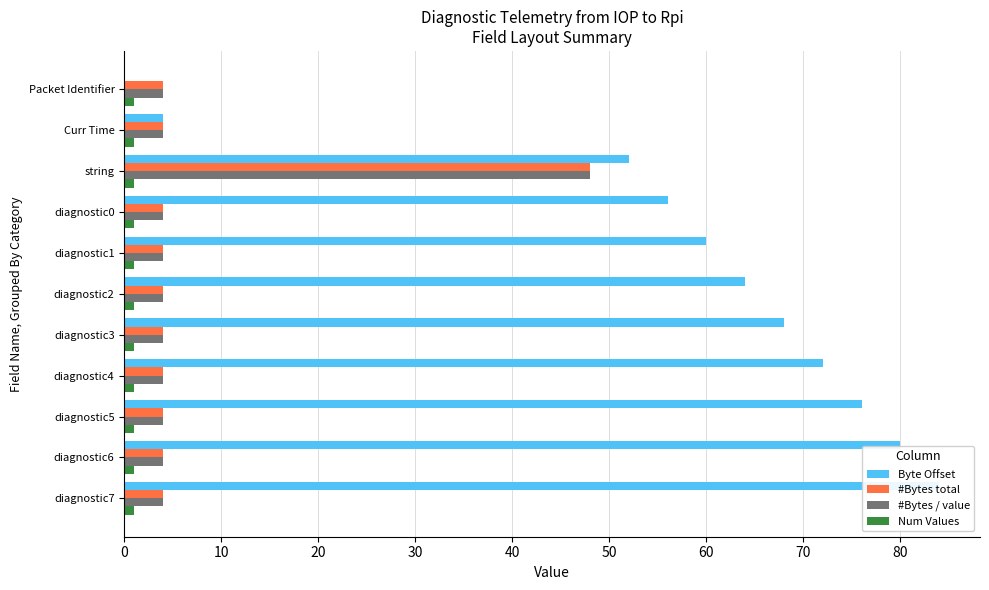

Is it true that Byte Offset equals 98.3 at diagnostic1?

False